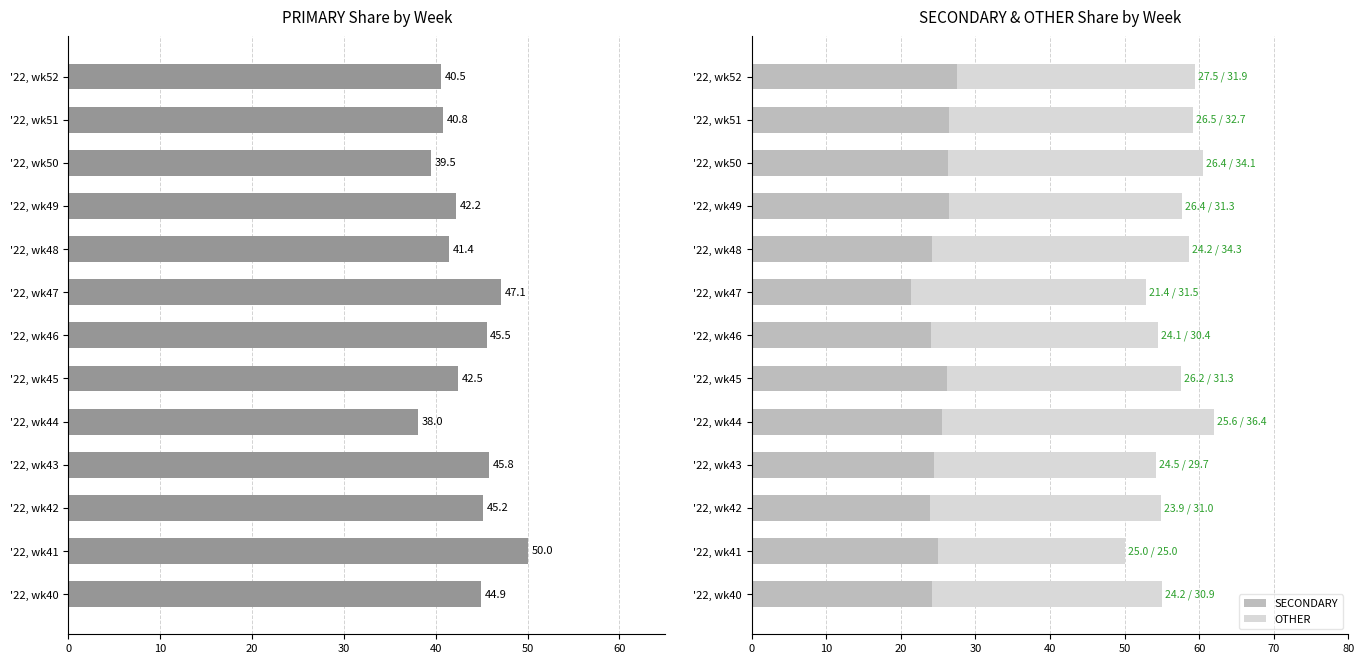

At which label does SECONDARY reach its minimum?

'22, wk47